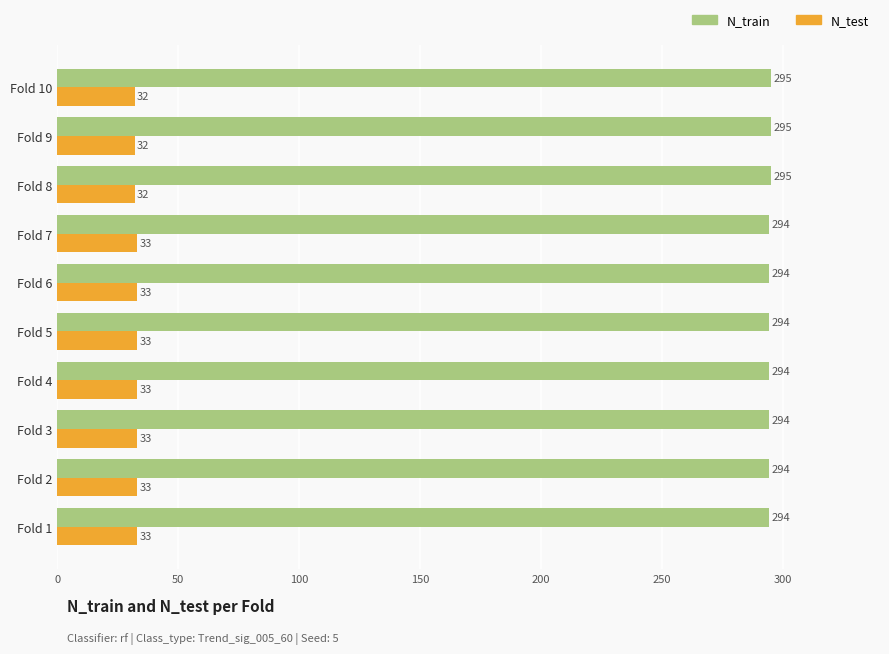

What are all the series names shown in the legend?

N_train, N_test